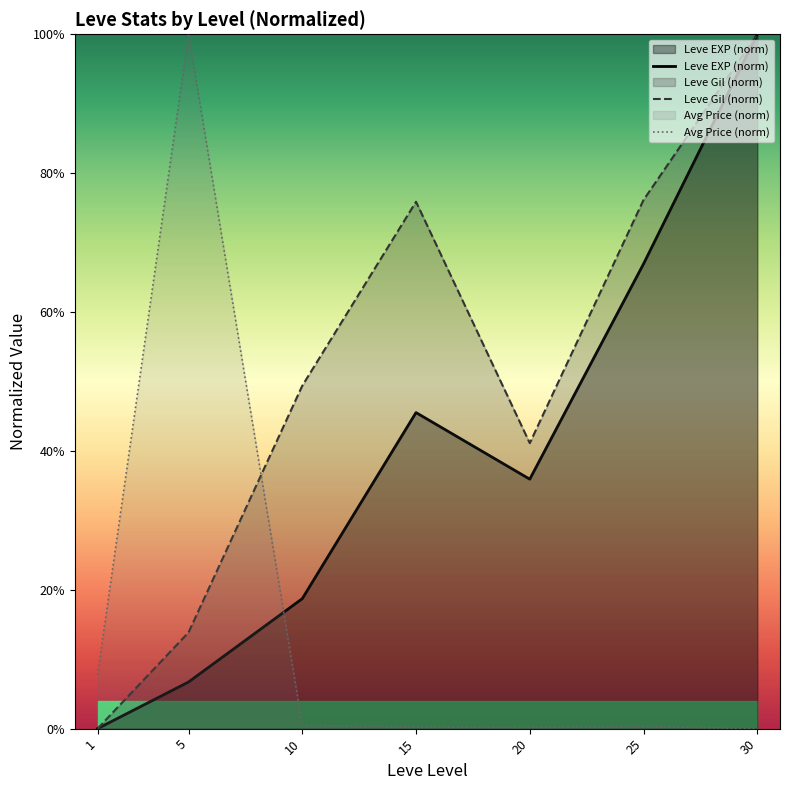

Reading left to right, list all the values displayed in this chart.

Leve EXP (norm): 1=0.0	5=0.1	10=0.2	15=0.5	20=0.4	25=0.7	30=1.0
Leve Gil (norm): 1=0.0	5=0.1	10=0.5	15=0.8	20=0.4	25=0.8	30=1.0
Avg Price (norm): 1=0.1	5=1.0	10=0.0	15=0.0	20=0.0	25=0.0	30=0.0